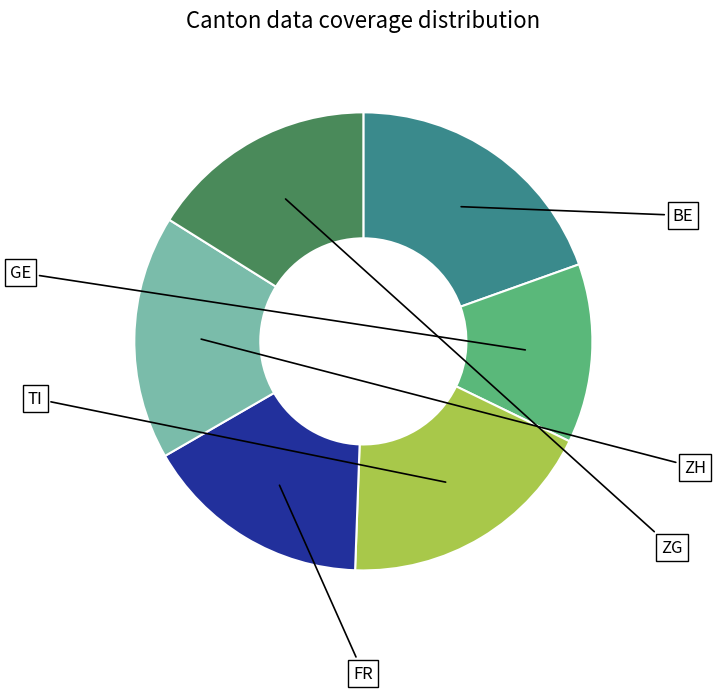

True or false: ZG accounts for 1% of the total.

False